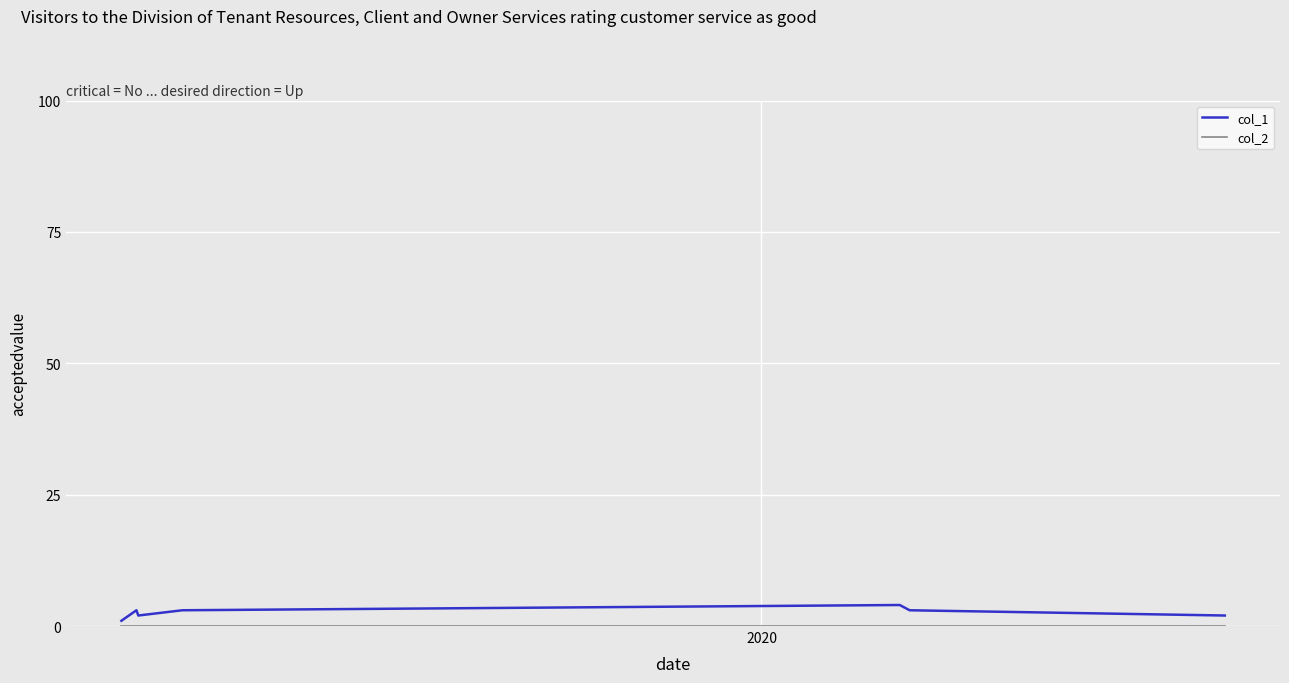

True or false: col_2 and col_1 cross at least once.

False